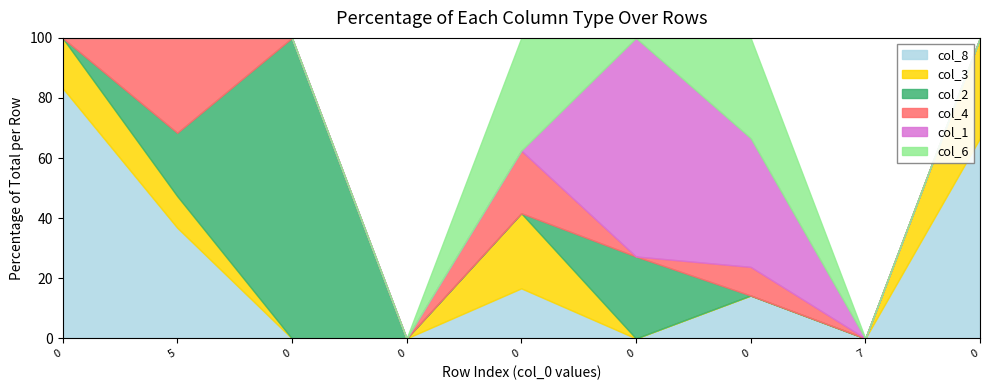

What is the value of the col_3 point at the 6th from the left?

1